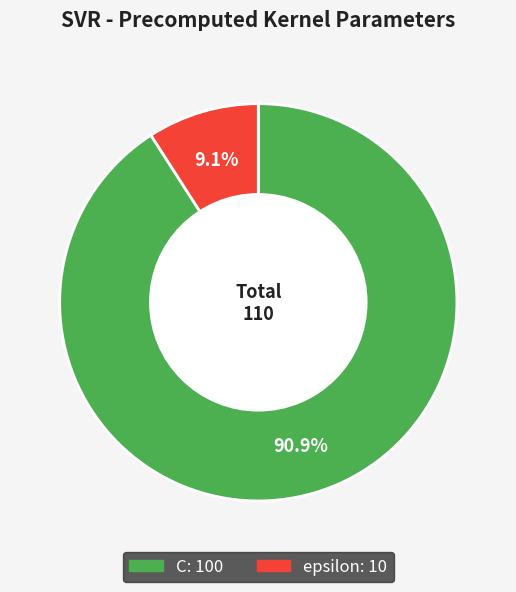

What is the total percentage of C and epsilon?

100.0%